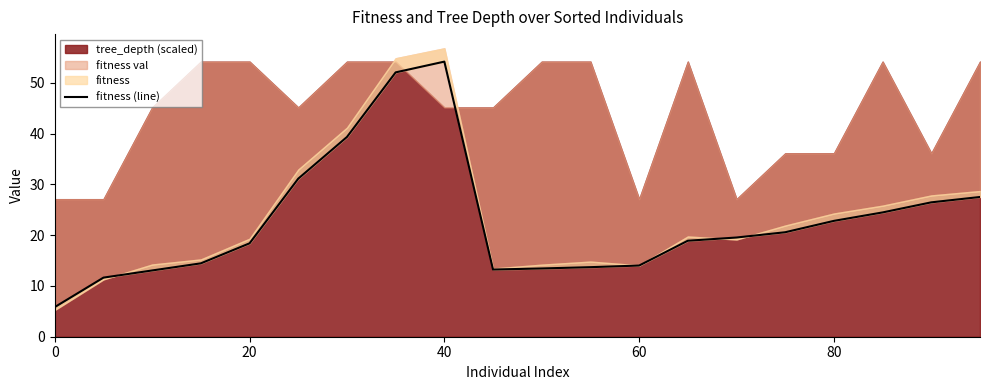

What position from the left is 20?

2